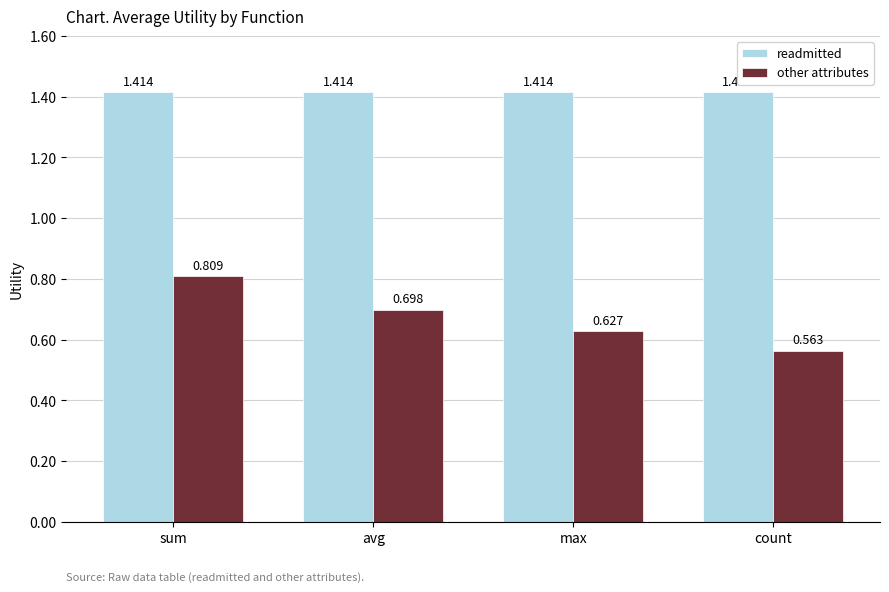

What is the label of the 4th bar from the left?

count